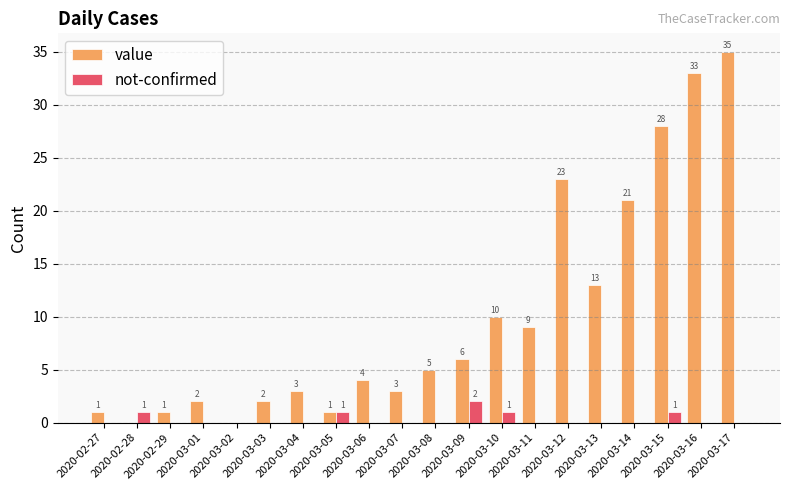

How many groups of bars are there?

20